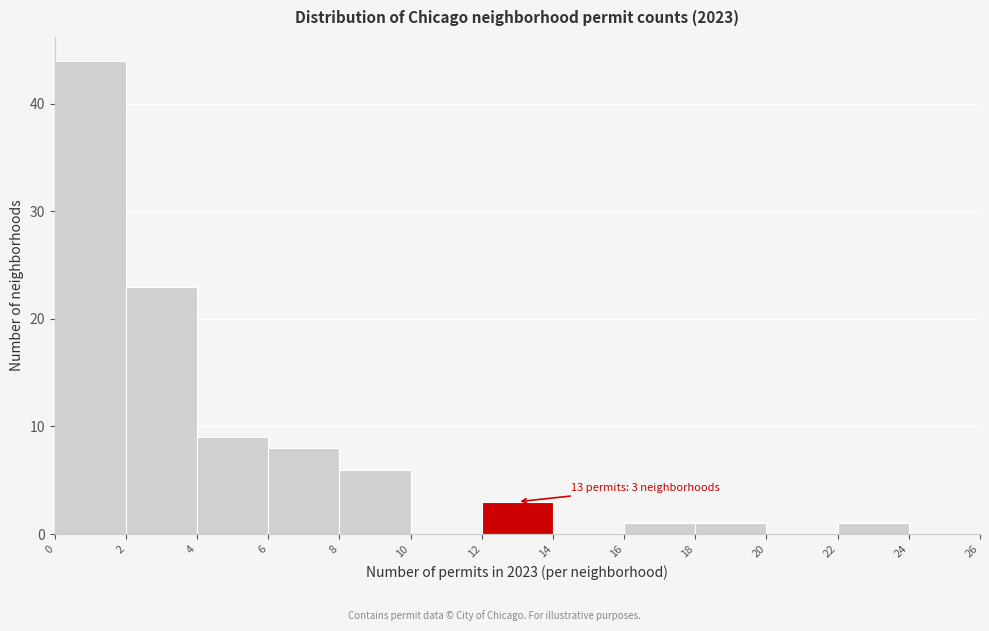

Over which range of the x-axis is the bar tallest?

0 to 2